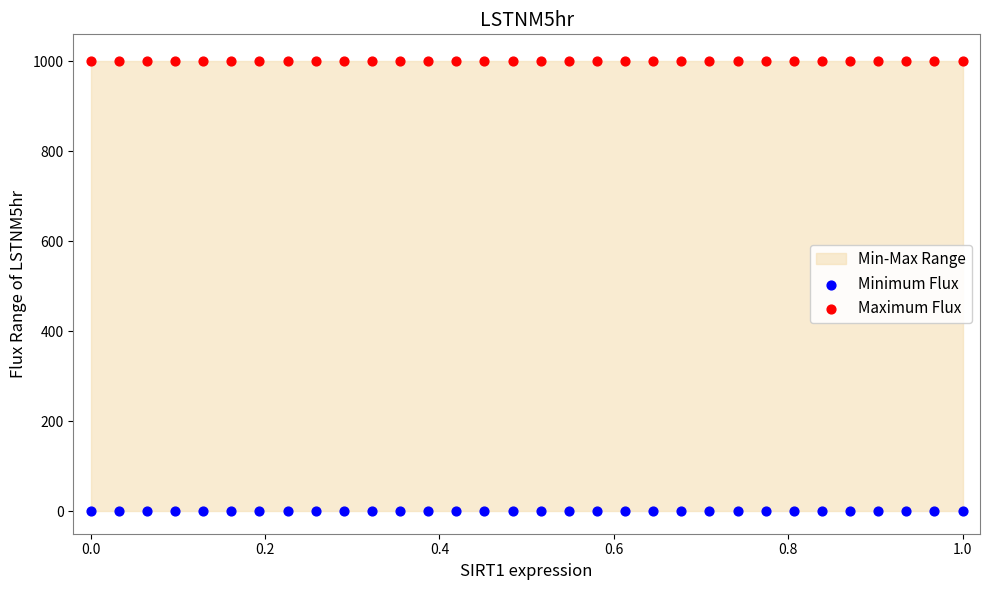

Which series contains the lowest Y value?

Minimum Flux